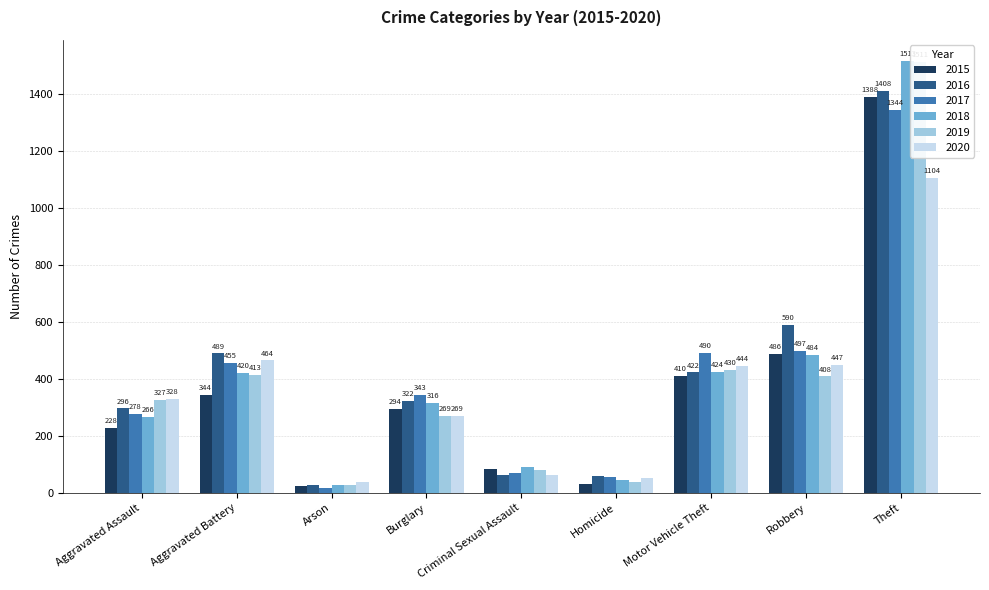

What is the sum of all 2020 values?

3208